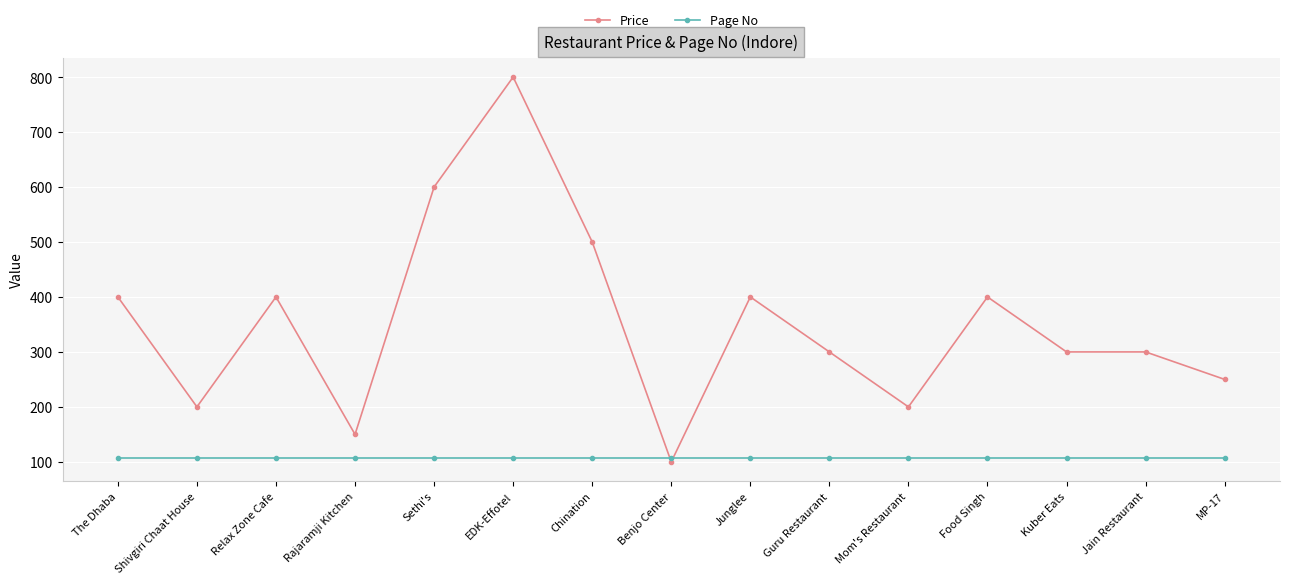

List the series in order of their overall mean, lowest first.

Page No, Price